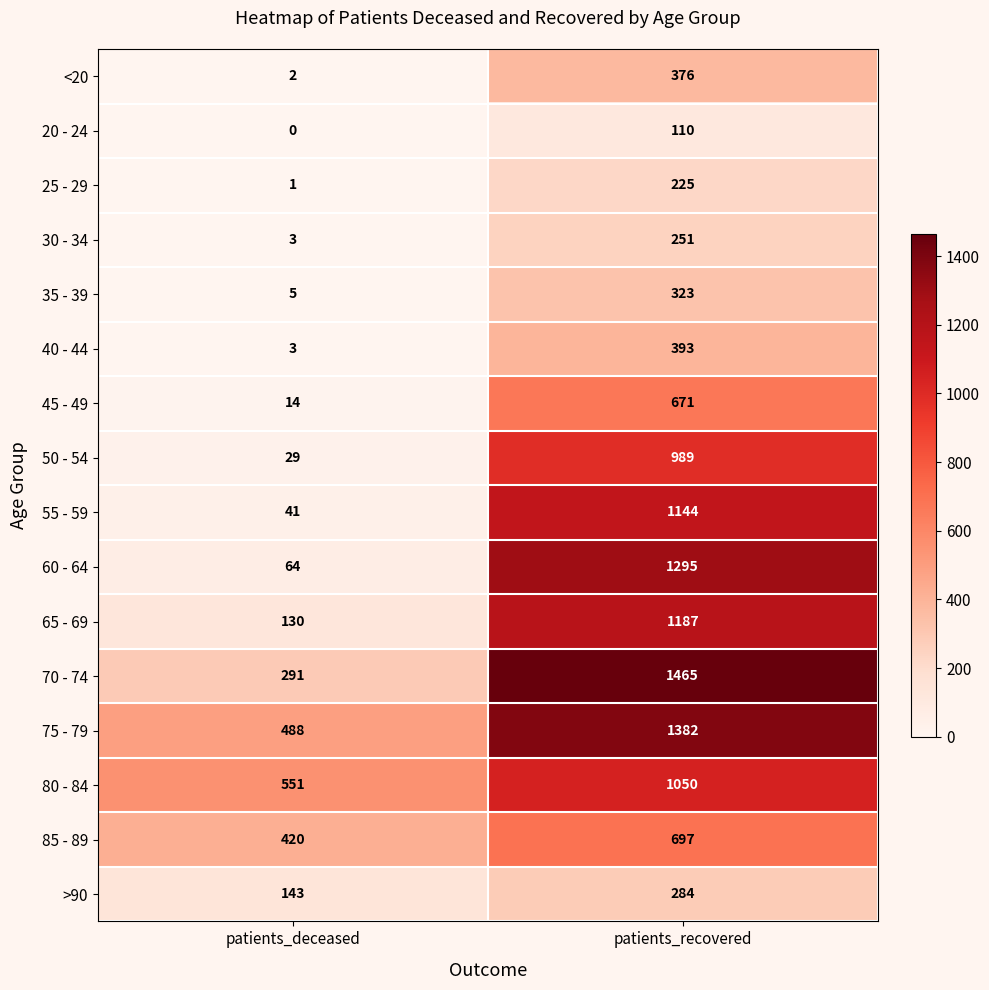

Count the number of data series in this chart.

16